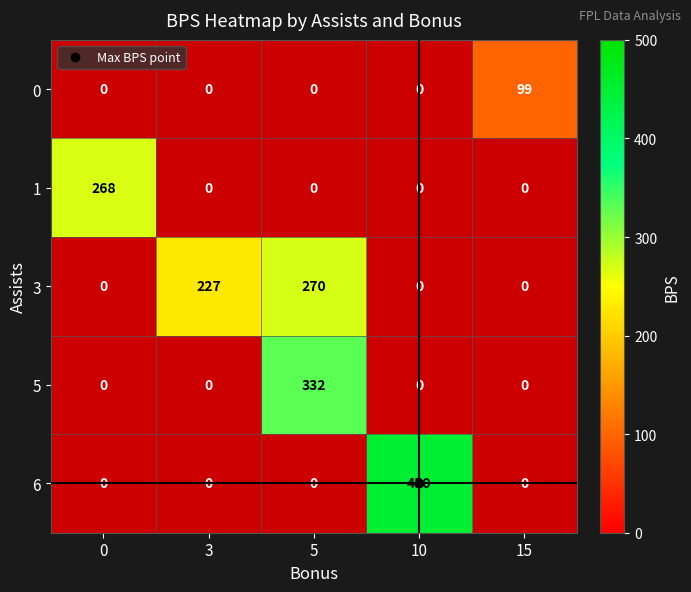

Is it true that 6 equals 168 at 10?

False